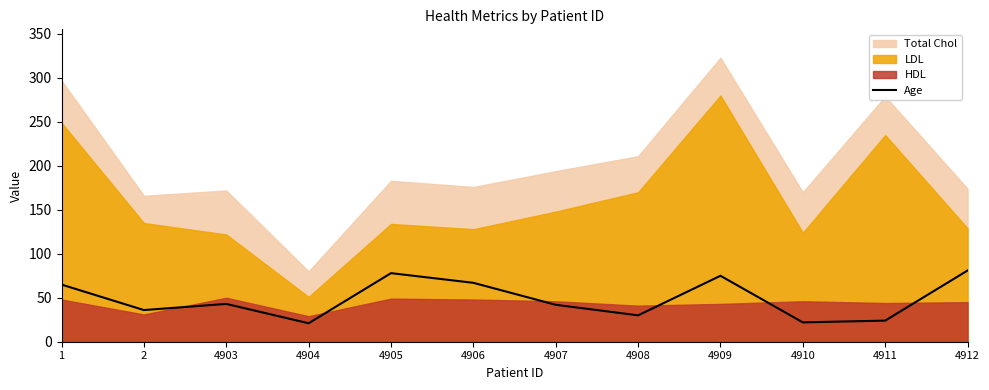

How many values are below 43?

6